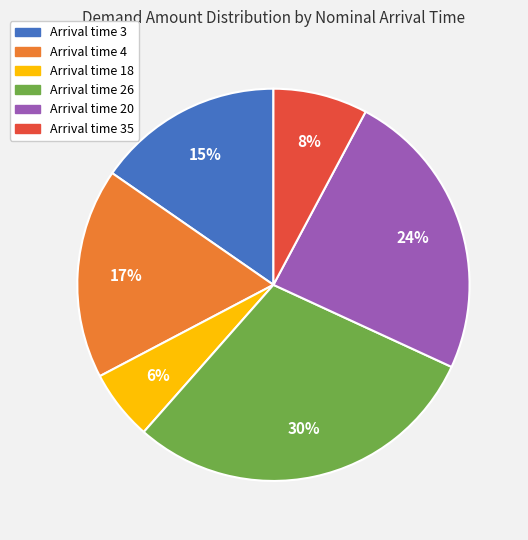

Count the number of slices in the pie.

6